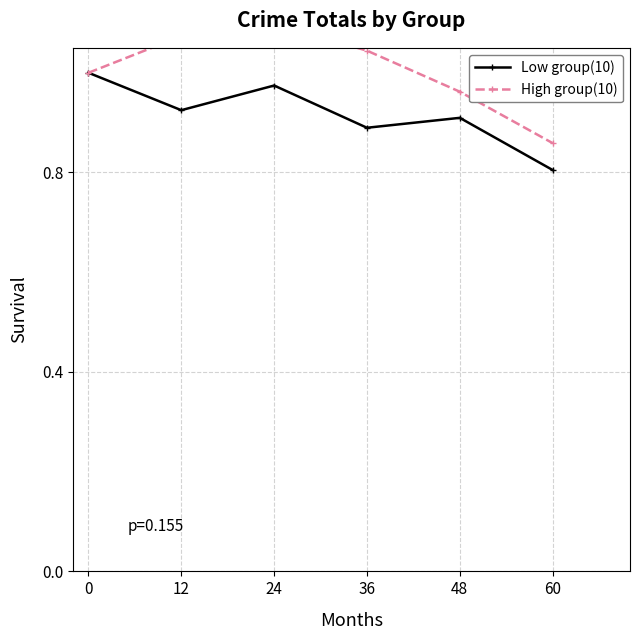

True or false: Low group(10) has more than 0 points higher than both neighbors.

True